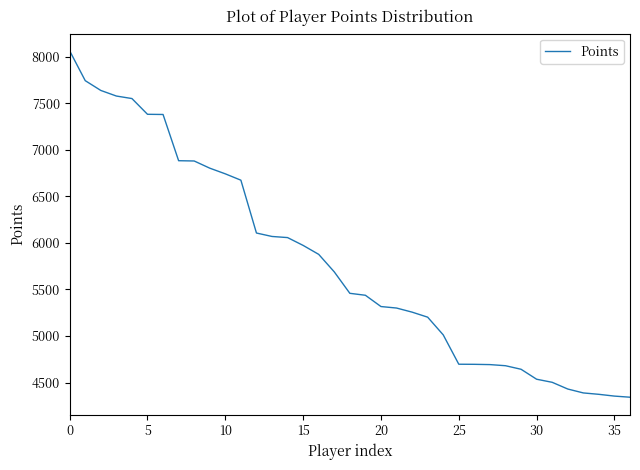

What is the smallest value displayed?

4344